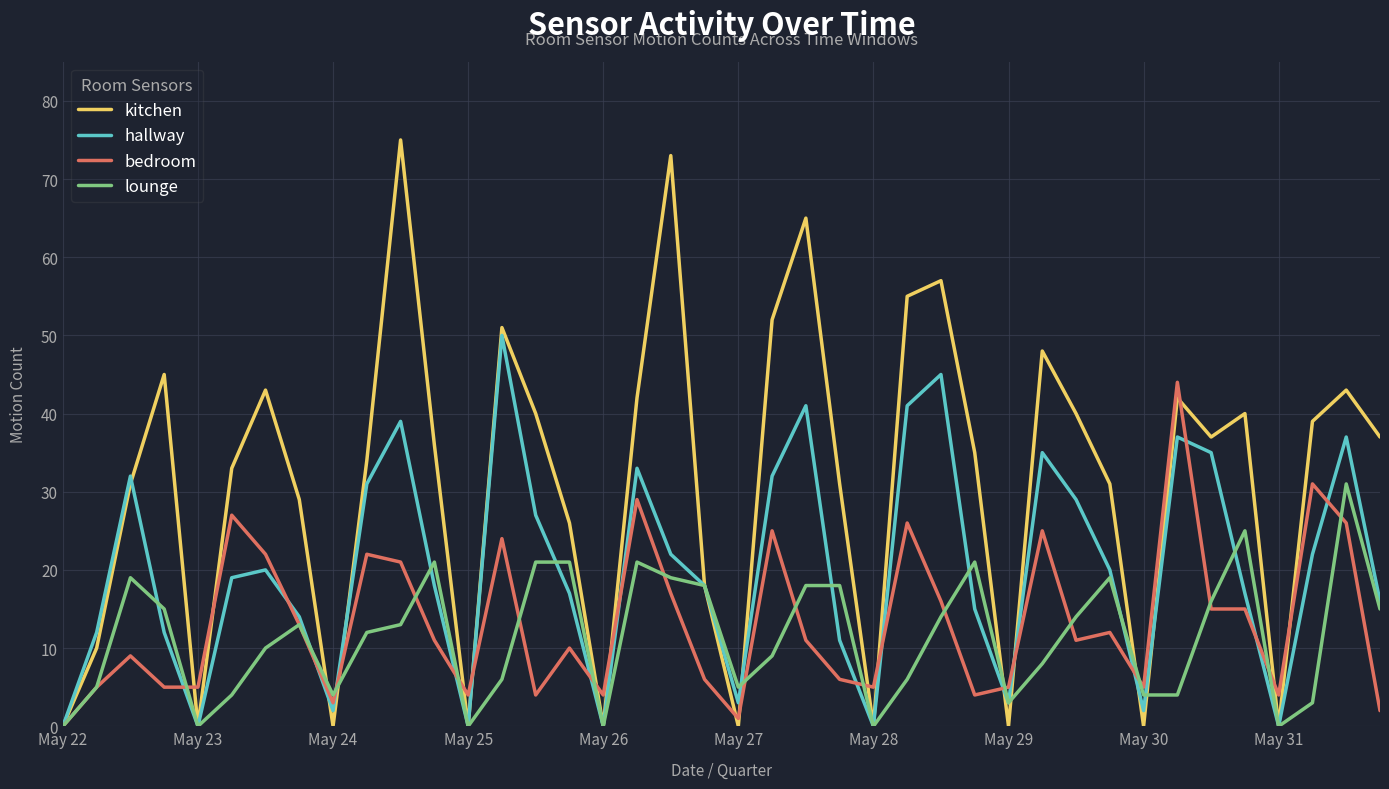

List the series in order of their peak value, lowest first.

lounge, bedroom, hallway, kitchen